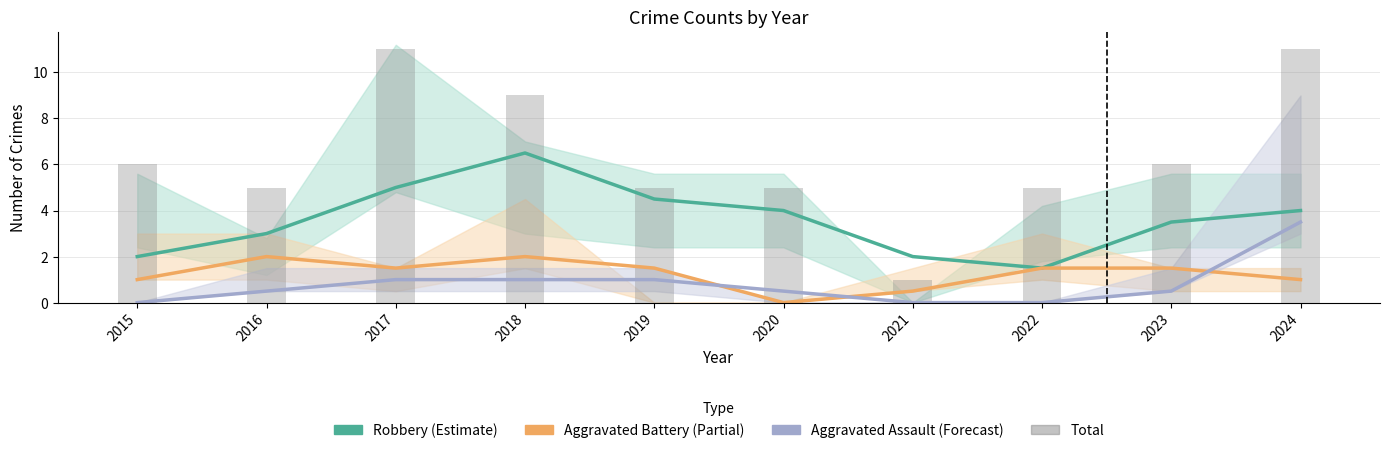

Reading left to right, list all the values displayed in this chart.

Robbery: 2015=2.0	2016=3.0	2017=5.0	2018=6.5	2019=4.5	2020=4.0	2021=2.0	2022=1.5	2023=3.5	2024=4.0
Aggravated Battery: 2015=1.0	2016=2.0	2017=1.5	2018=2.0	2019=1.5	2020=0.0	2021=0.5	2022=1.5	2023=1.5	2024=1.0
Aggravated Assault: 2015=0.0	2016=0.5	2017=1.0	2018=1.0	2019=1.0	2020=0.5	2021=0.0	2022=0.0	2023=0.5	2024=3.5
Total: 2015=6.0	2016=5.0	2017=11.0	2018=9.0	2019=5.0	2020=5.0	2021=1.0	2022=5.0	2023=6.0	2024=11.0